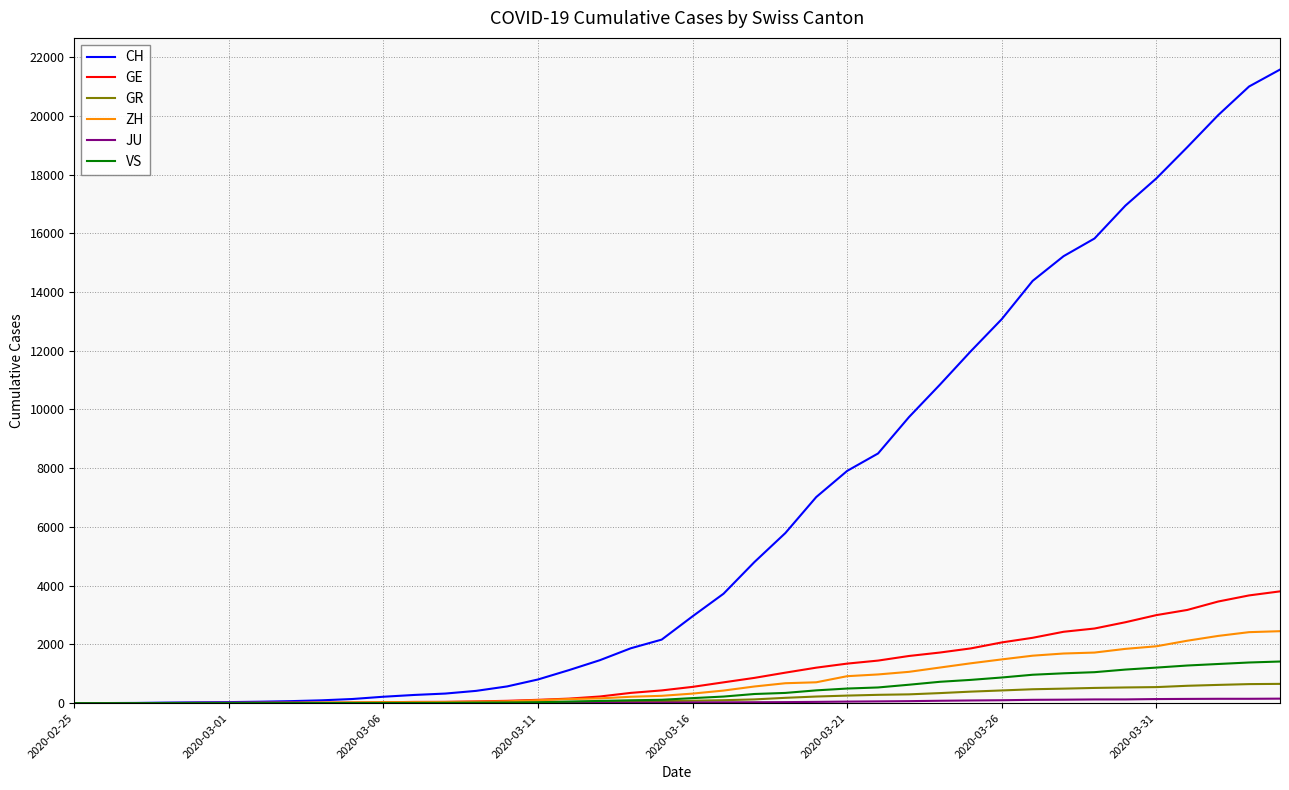

Which series has the widest spread of values?

CH